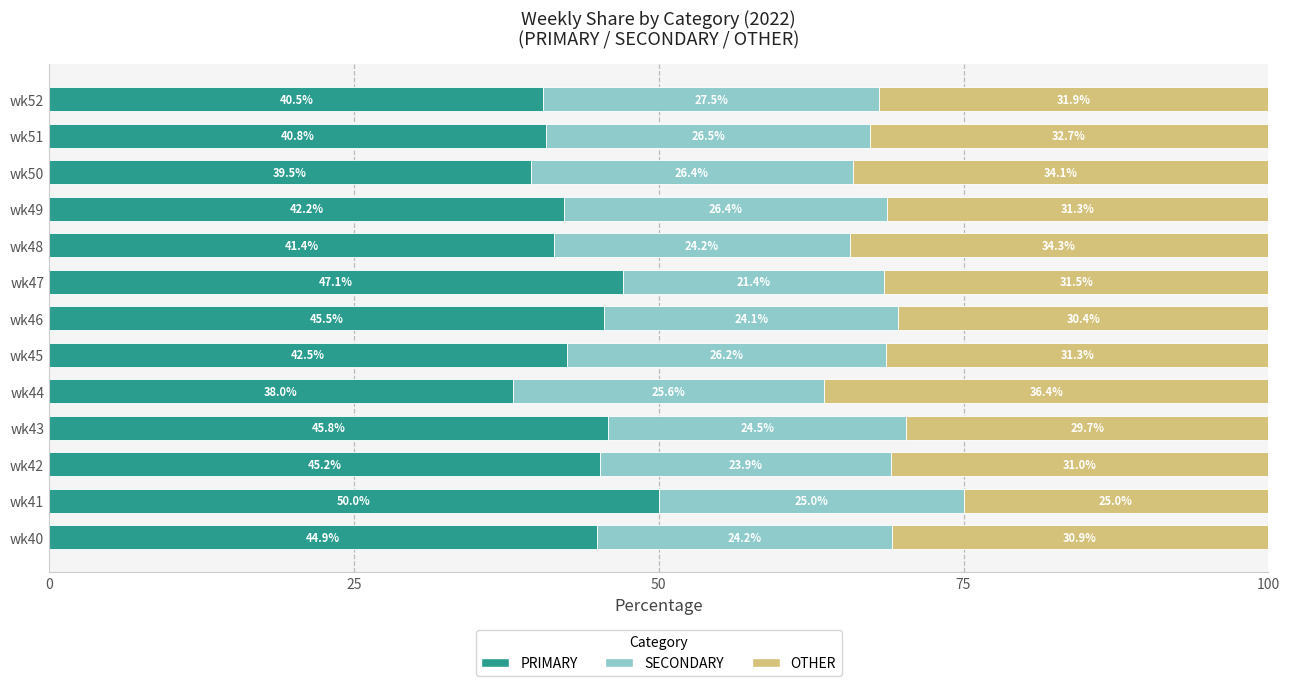

Where is PRIMARY nearest to the value 44?

wk40